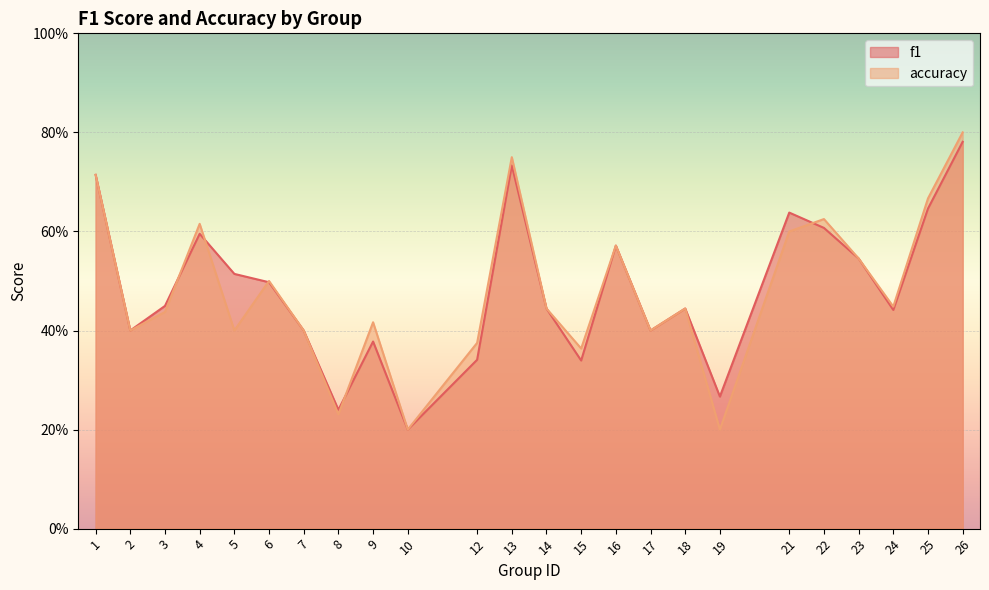

The value of f1 at 21 is 0.6. True or false?

True